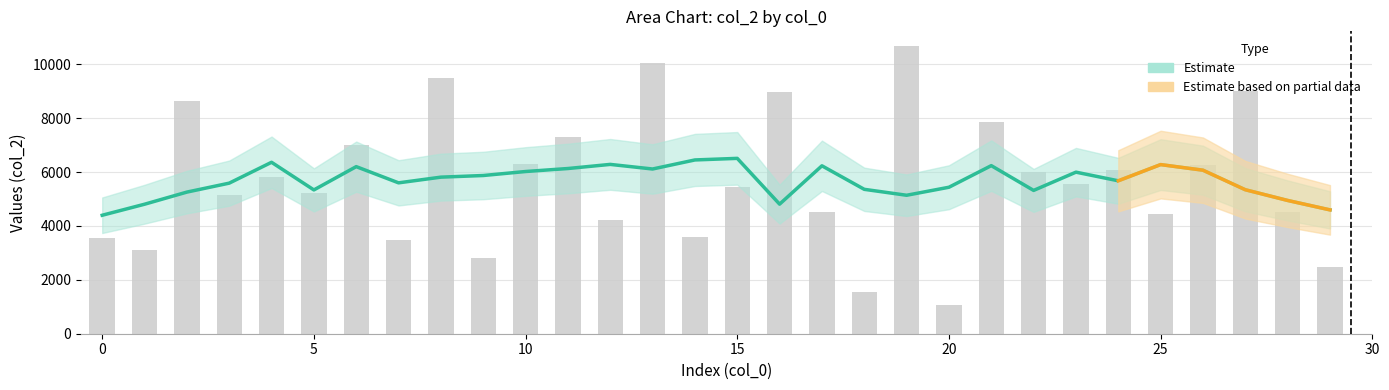

Which category has the lowest value across all series?

20